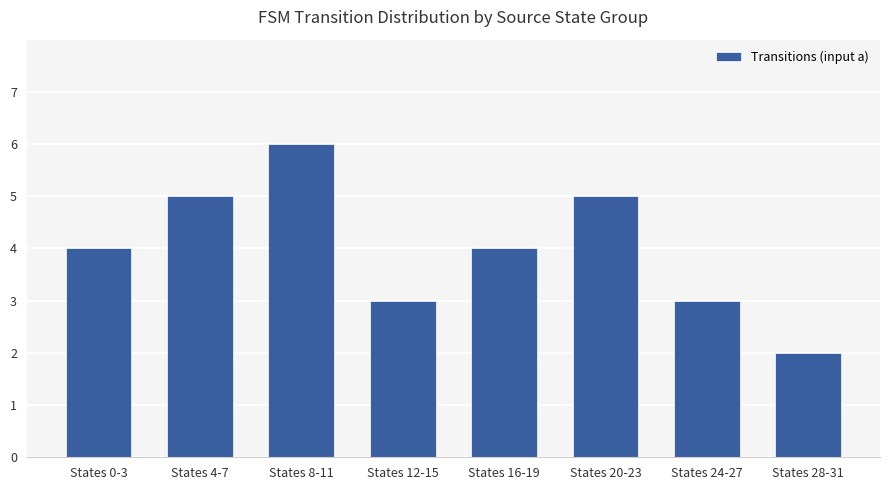

At which category does the chart reach its minimum across all series?

States 28-31